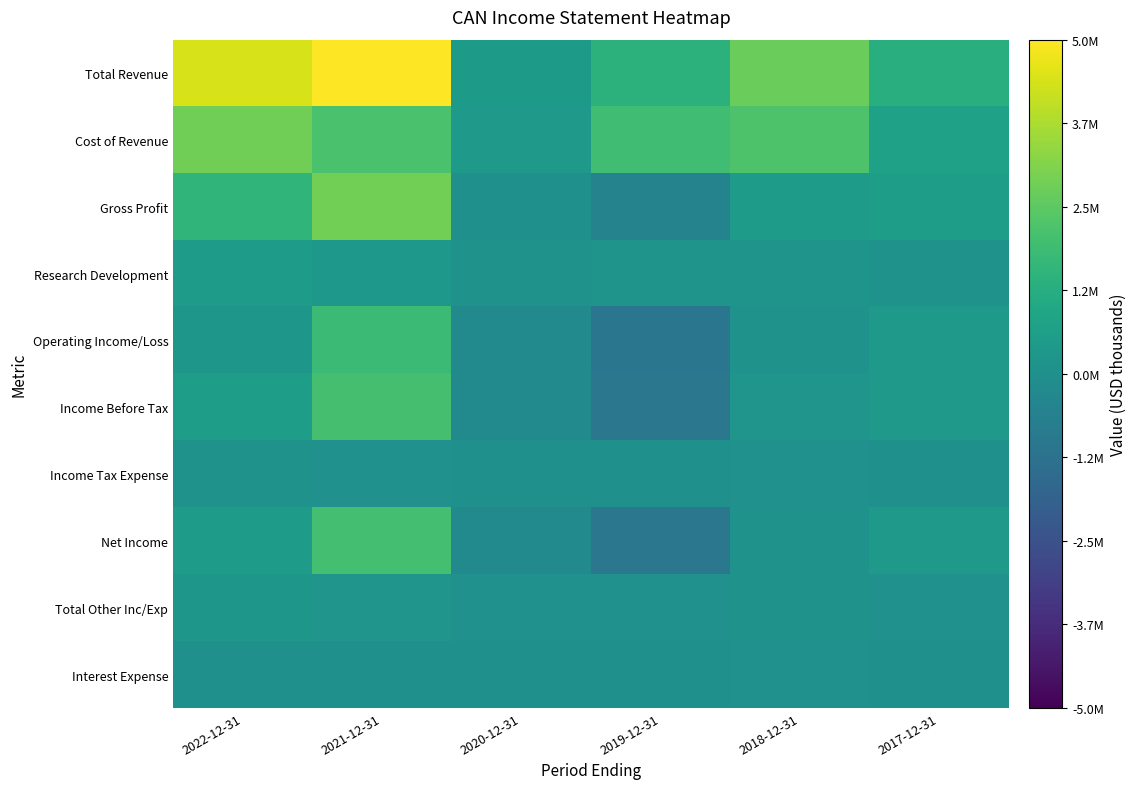

Which series has the largest total across all categories?

Total Revenue